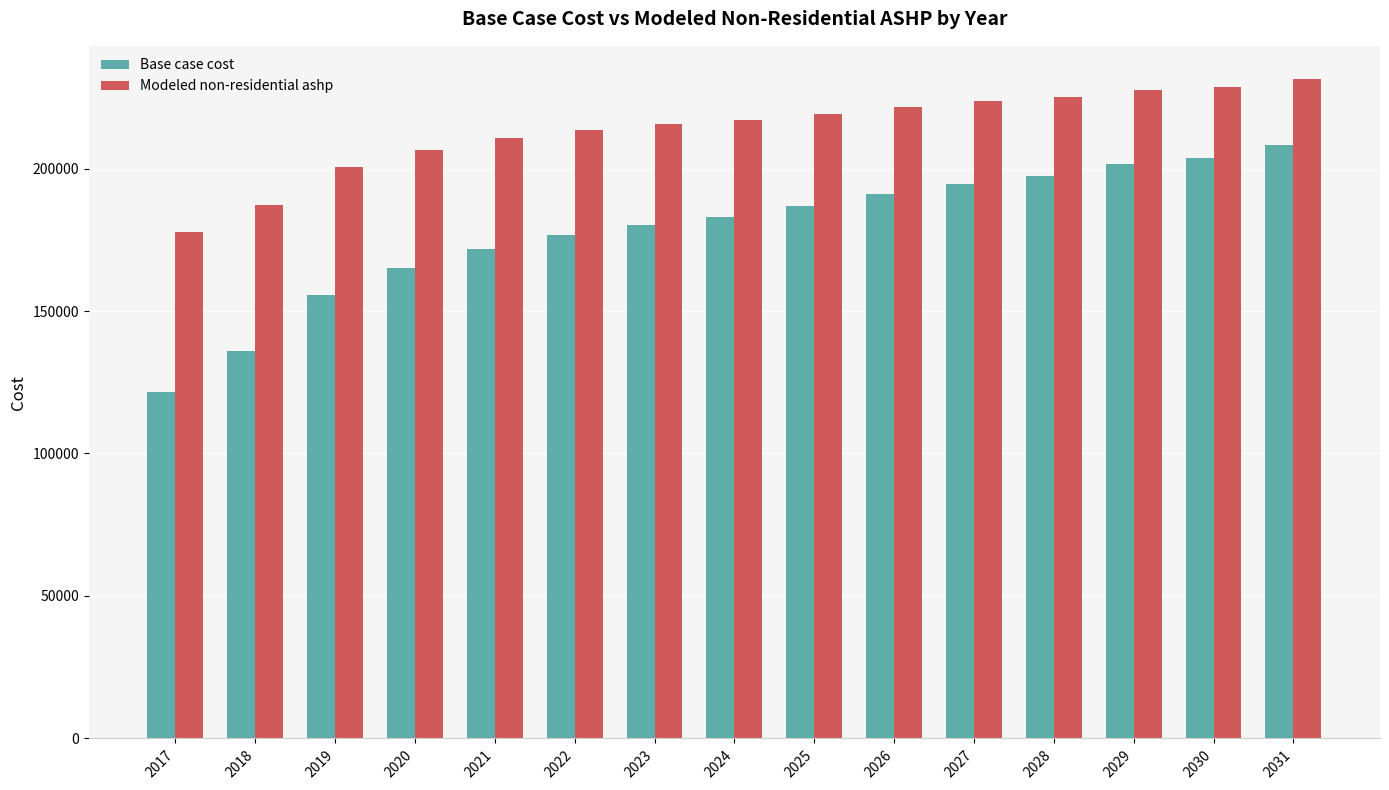

What value does the Modeled non-residential ashp series have at 2017?

177880.7